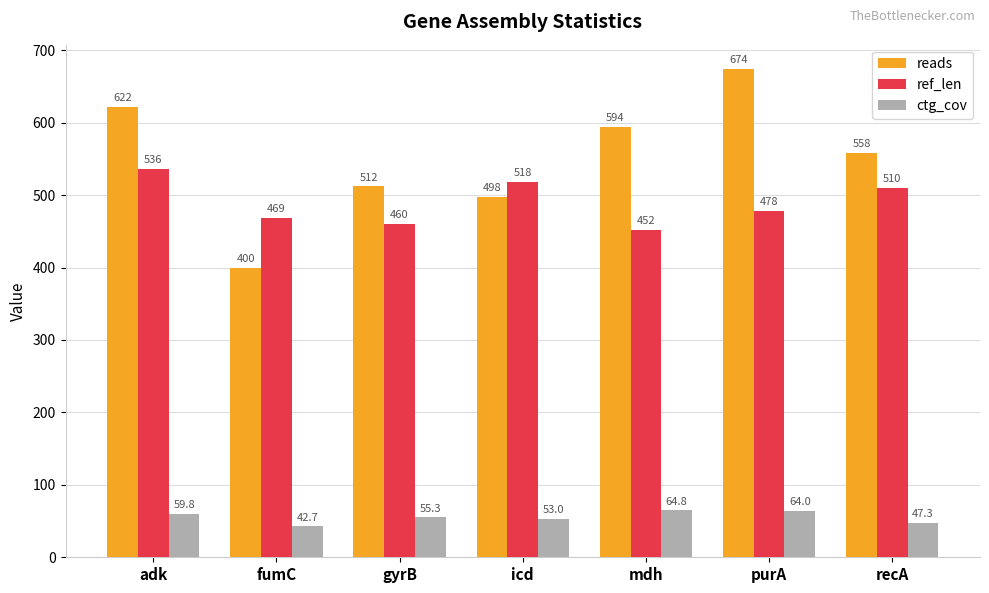

At gyrB, list the series in order from smallest to largest.

ctg_cov, ref_len, reads